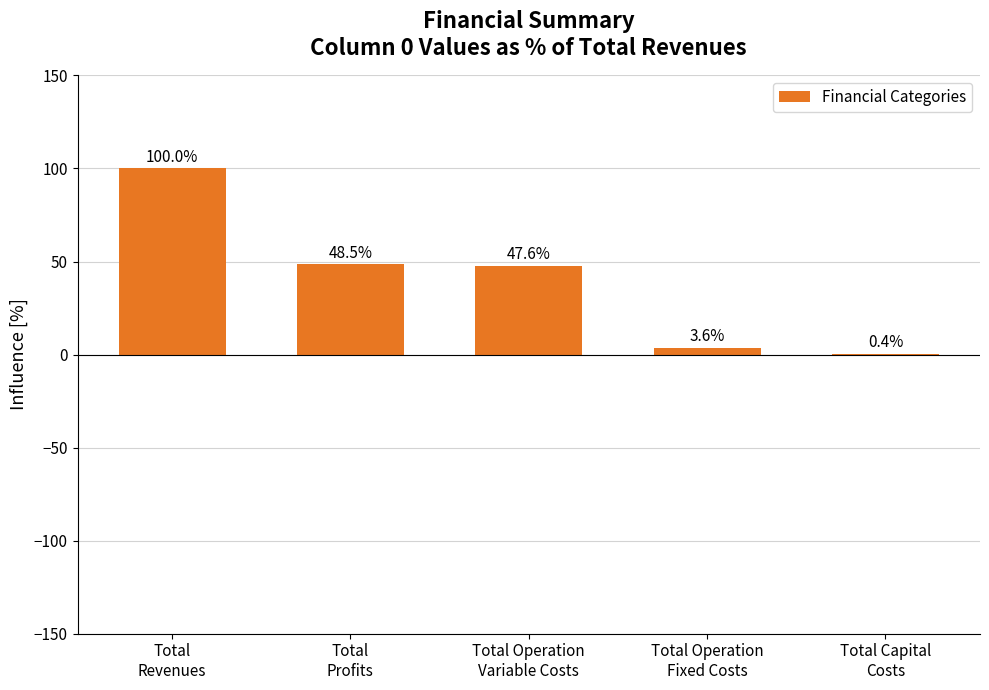

Reading right to left, list all the values displayed in this chart.

Total Capital
Costs=0.4	Total Operation
Fixed Costs=3.6	Total Operation
Variable Costs=47.6	Total
Profits=48.5	Total
Revenues=100.0